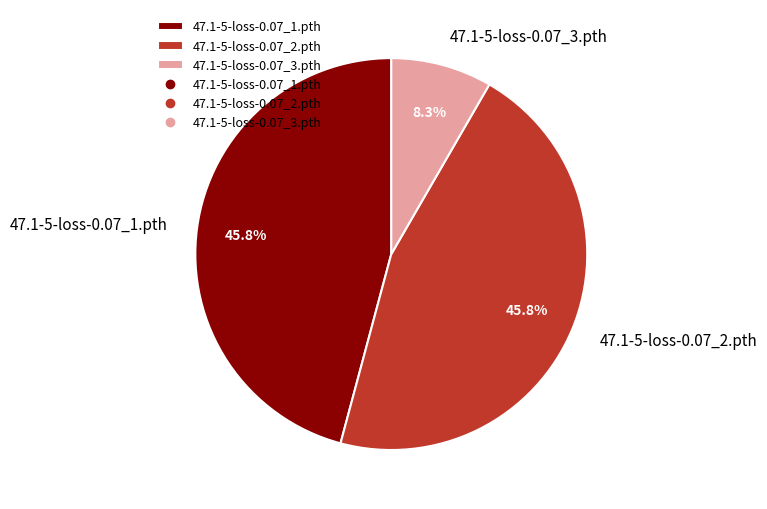

What portion of the pie excludes 47.1-5-loss-0.07_2.pth?

54.2%